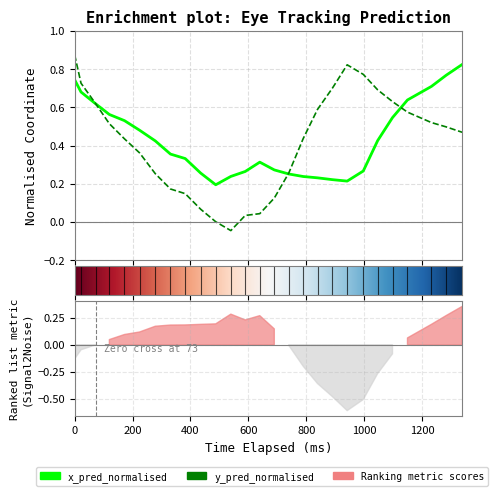

Count the x_pred_normalised values in the range 0 to 1.

27